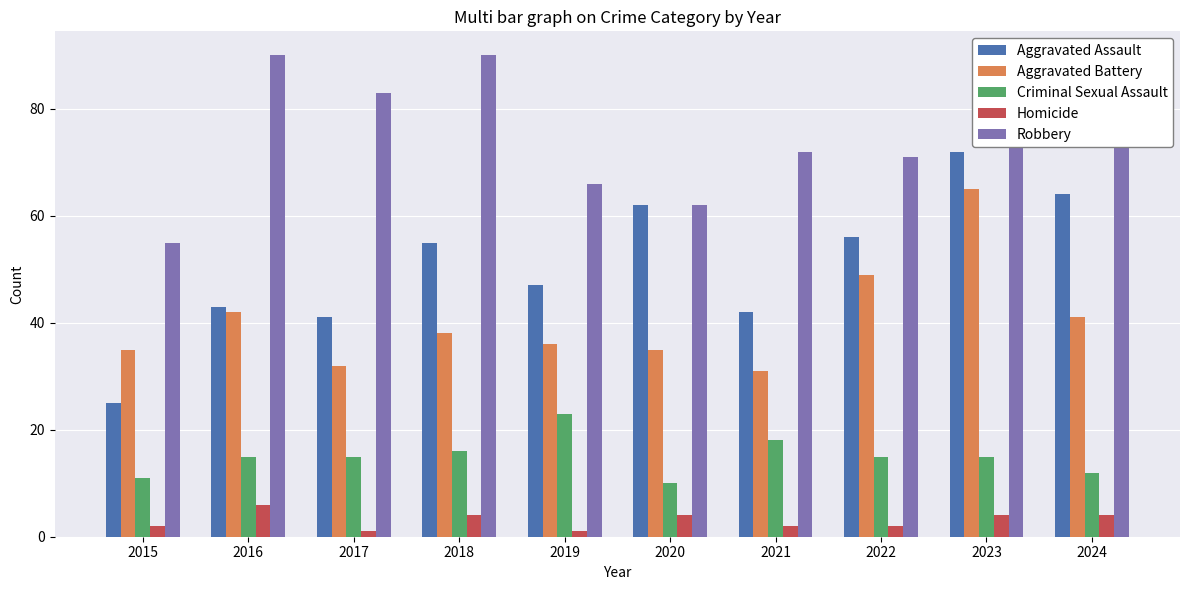

Which series has the widest spread of values?

Aggravated Assault